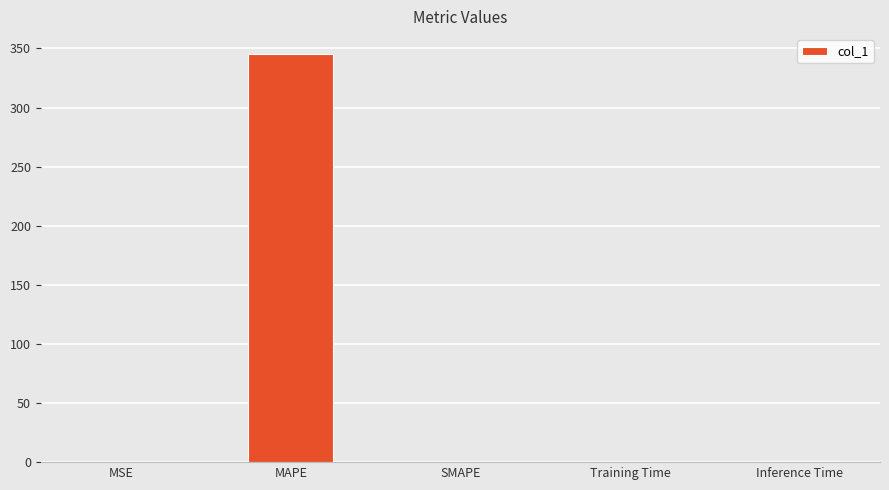

What is the maximum value shown in the chart?

344.9